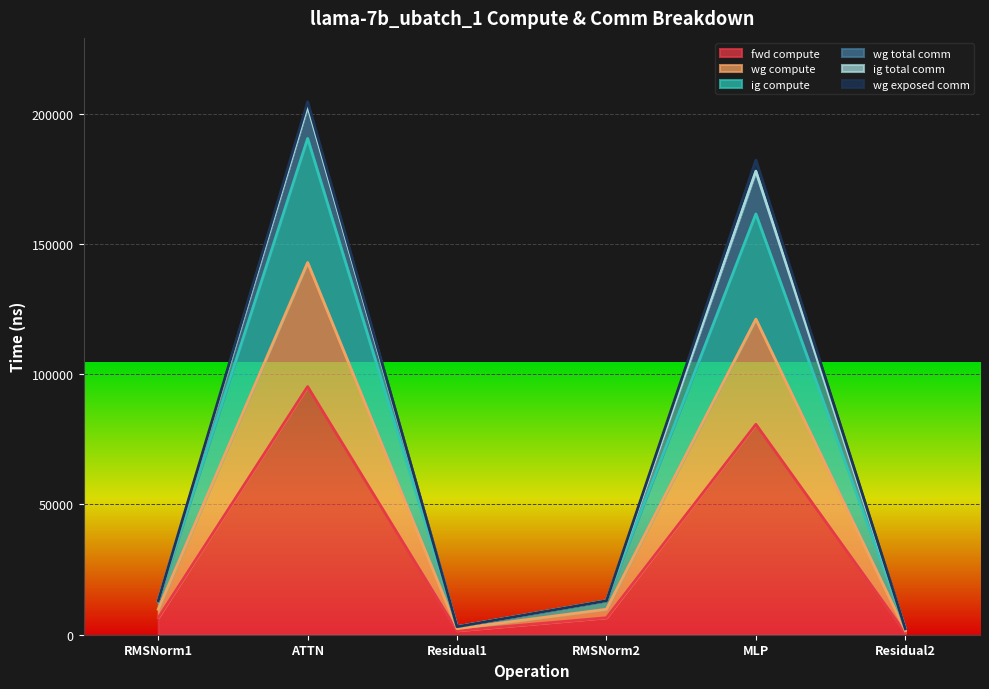

How many data points in ig compute are less than 9781?

2